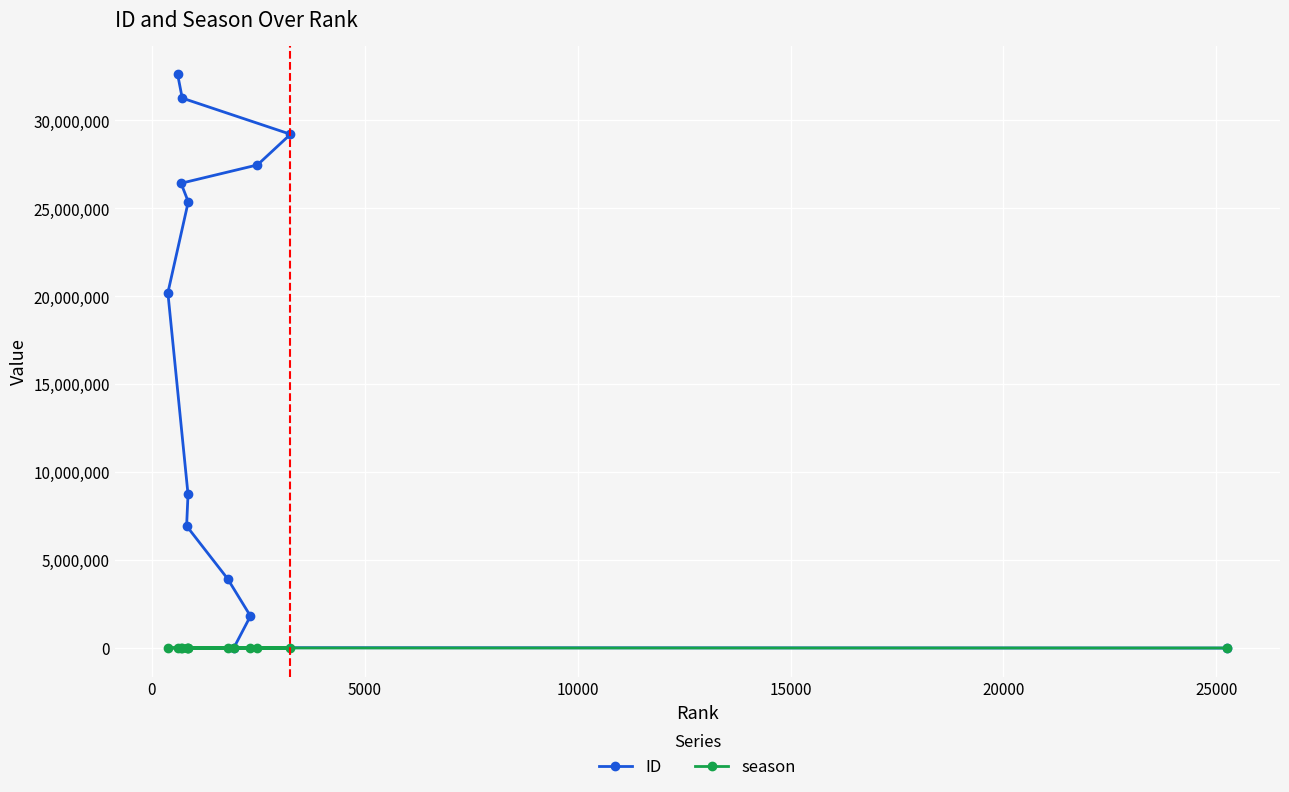

Which series has the largest range (max minus min)?

ID